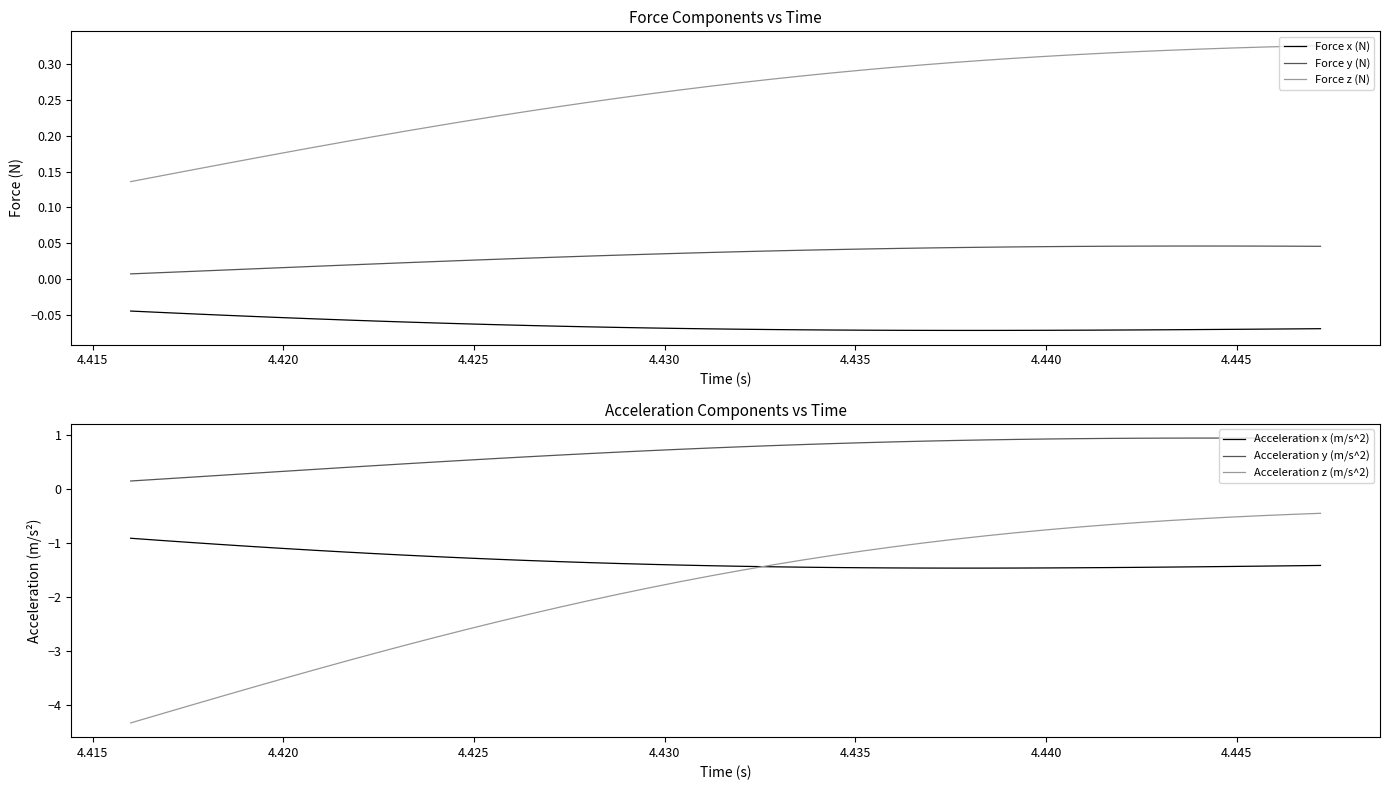

True or false: Force x (N) and Force z (N) cross at least once.

False